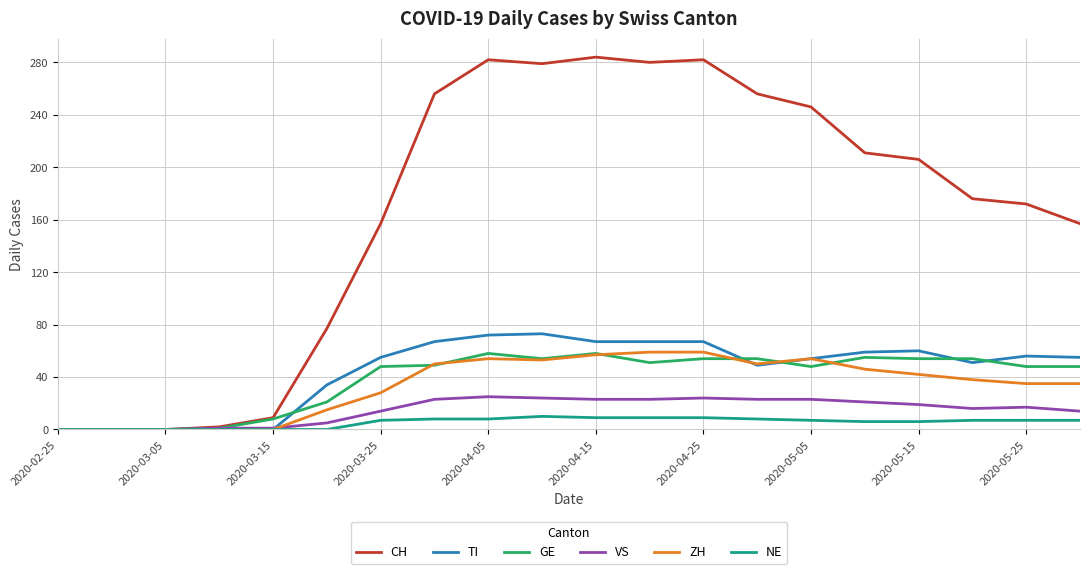

What is the greatest value displayed?

284